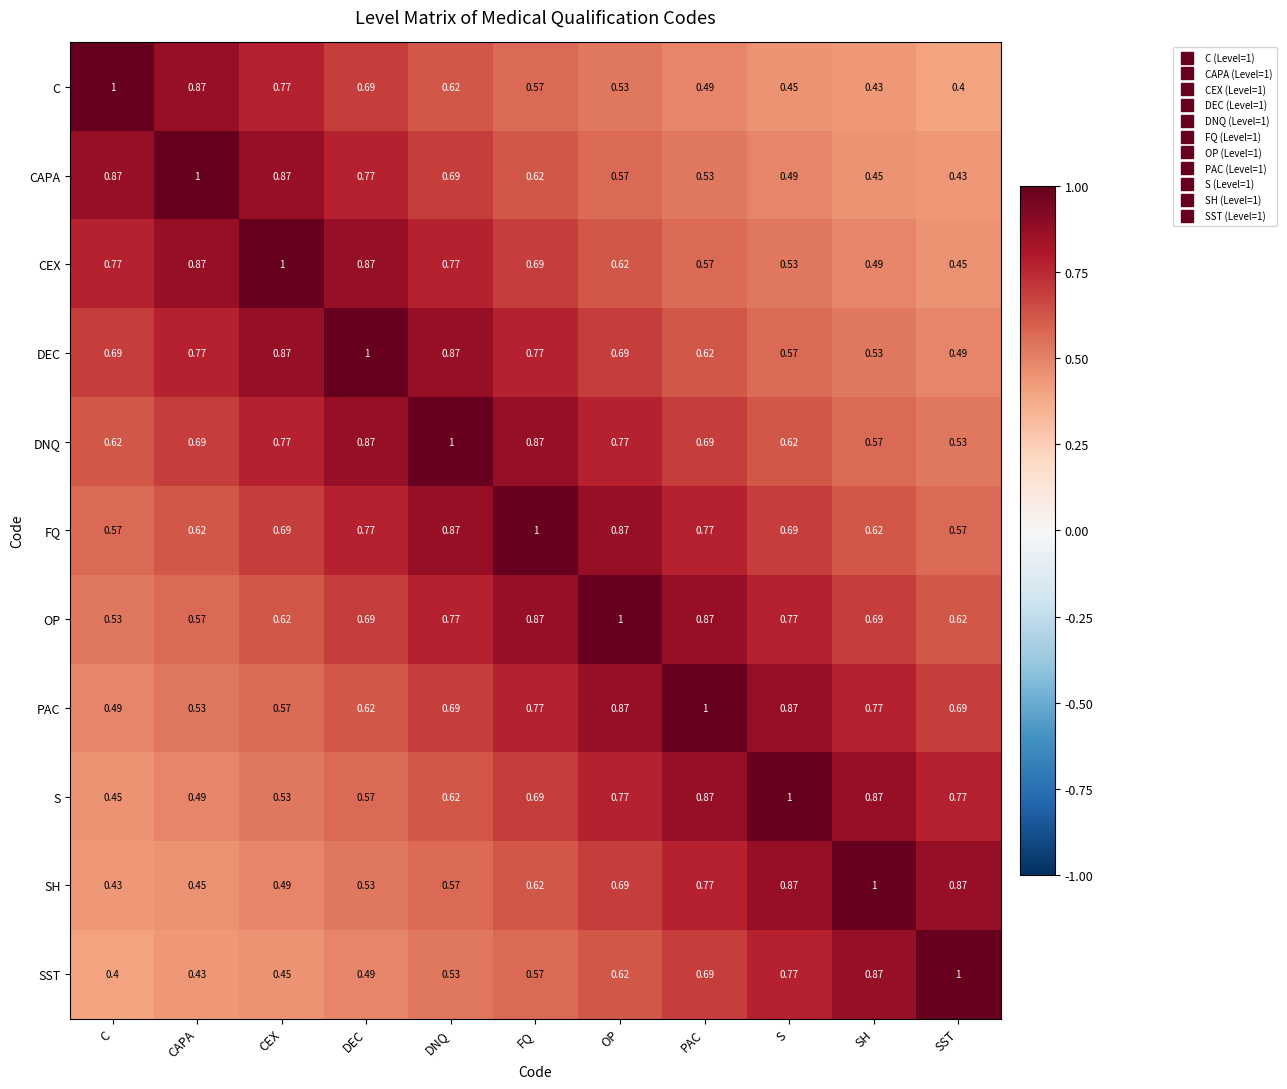

At C, list the series in order from smallest to largest.

SST, SH, S, PAC, OP, FQ, DNQ, DEC, CEX, CAPA, C